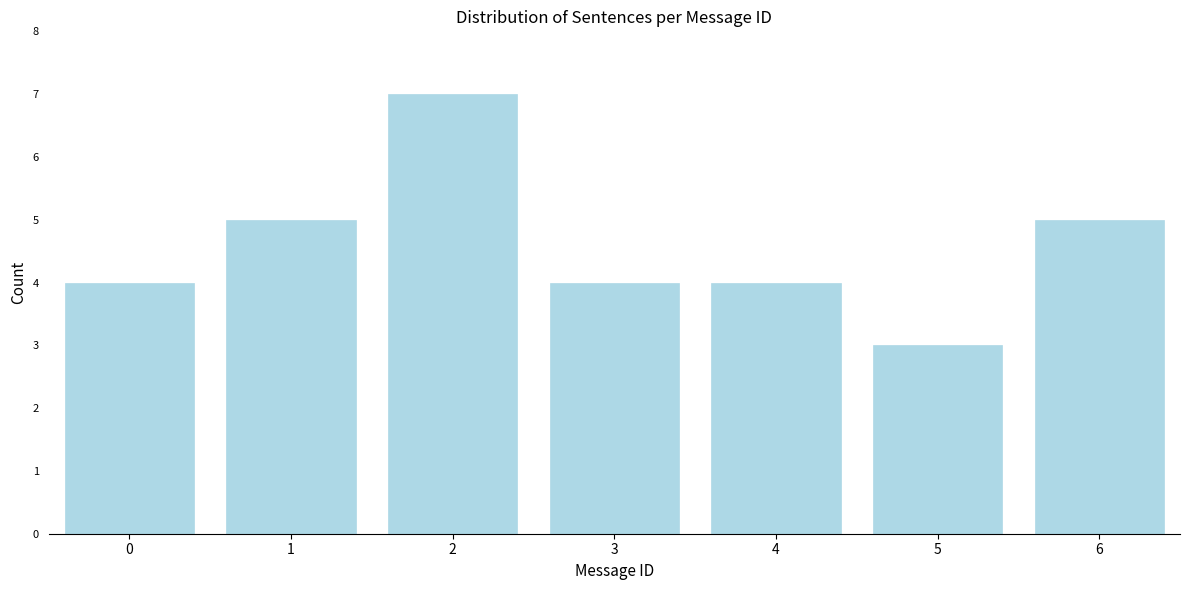

Reading right to left, transcribe all the data shown in this chart.

5	3	4	4	7	5	4